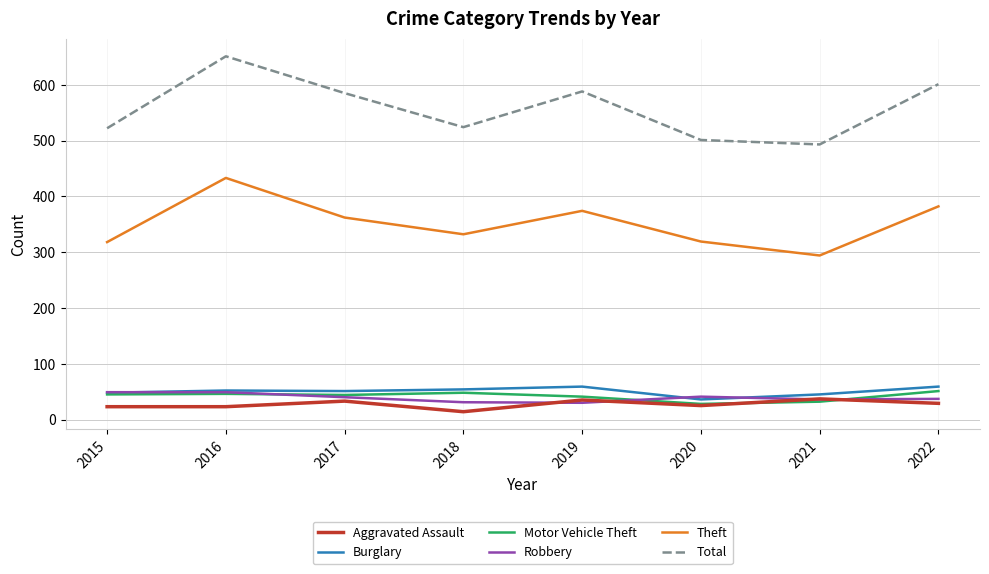

Rank the series at 2018 from lowest to highest value.

Aggravated Assault, Robbery, Motor Vehicle Theft, Burglary, Theft, Total